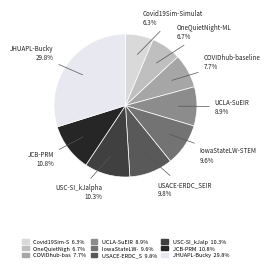

How many segments does this pie chart have?

9